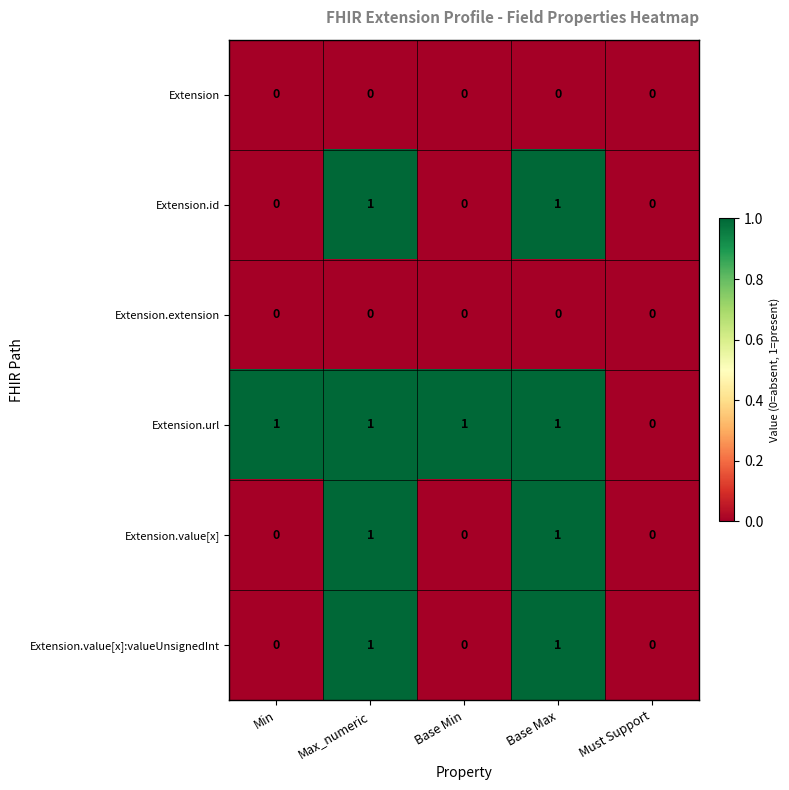

Reading left to right, transcribe all the data shown in this chart.

Extension: Min=0	Max_numeric=0	Base Min=0	Base Max=0	Must Support=0
Extension.id: Min=0	Max_numeric=1	Base Min=0	Base Max=1	Must Support=0
Extension.extension: Min=0	Max_numeric=0	Base Min=0	Base Max=0	Must Support=0
Extension.url: Min=1	Max_numeric=1	Base Min=1	Base Max=1	Must Support=0
Extension.value[x]: Min=0	Max_numeric=1	Base Min=0	Base Max=1	Must Support=0
Extension.value[x]:valueUnsignedInt: Min=0	Max_numeric=1	Base Min=0	Base Max=1	Must Support=0